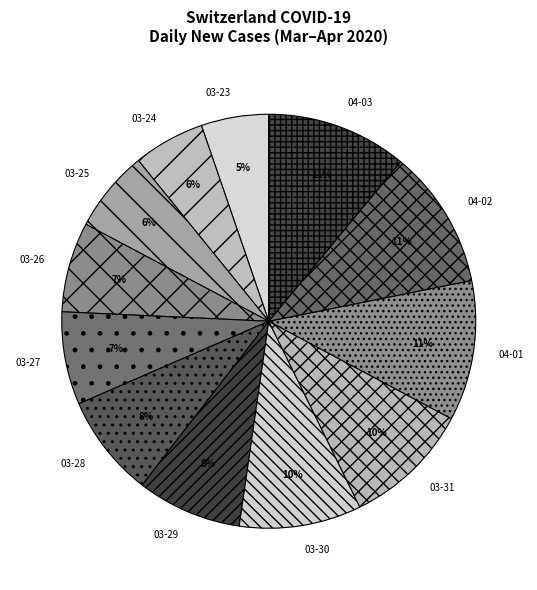

Which has a higher value, 03-29 or 03-25?

03-29